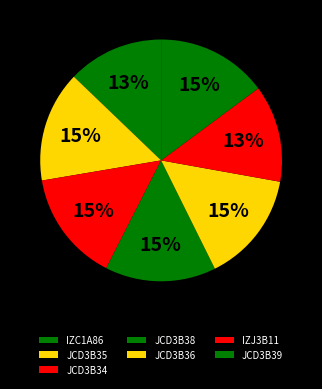

Combined, do JCD3B36 and JCD3B34 account for over 50%?

No